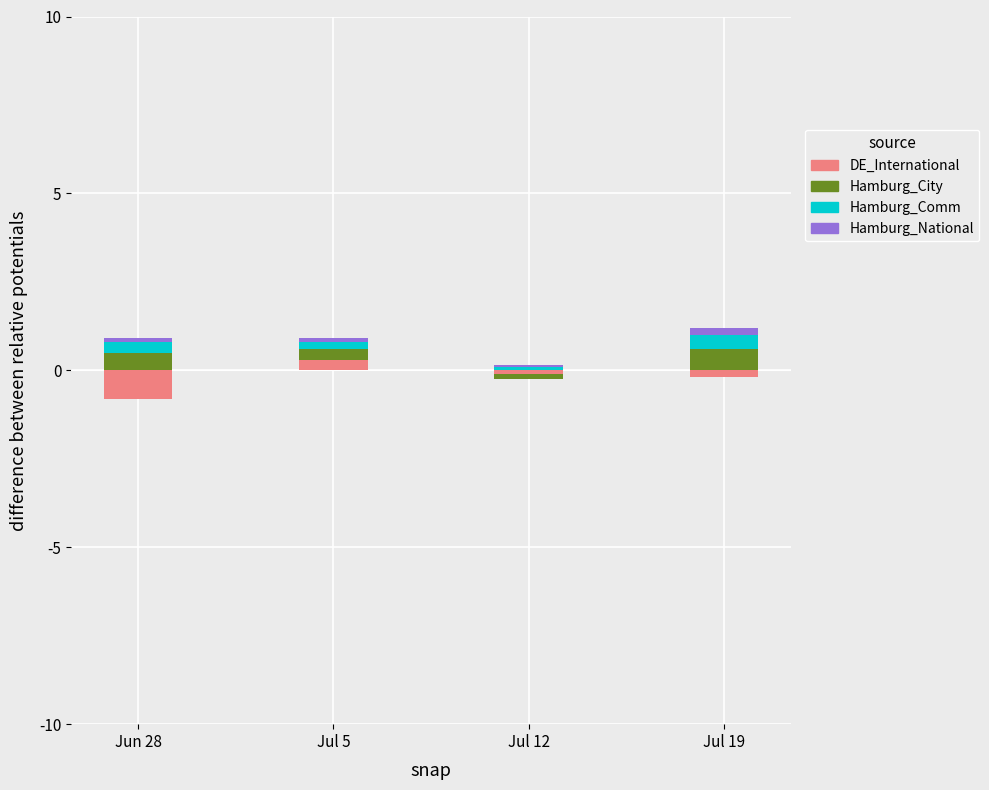

What is the maximum value for Hamburg_National?

0.2